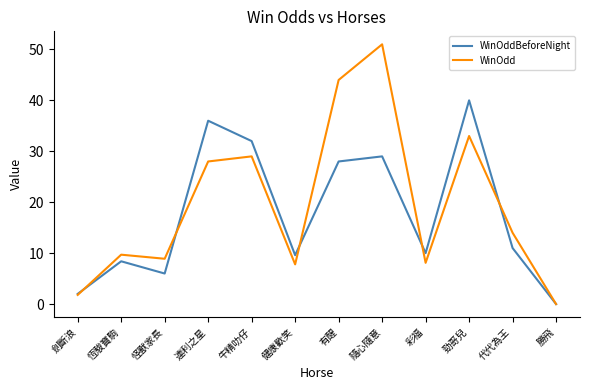

Reading left to right, transcribe all the data shown in this chart.

WinOddBeforeNight: 2.0	8.4	6.0	36.0	32.0	9.6	28.0	29.0	10.0	40.0	11.0	0.0
WinOdd: 1.8	9.7	8.9	28.0	29.0	7.8	44.0	51.0	8.1	33.0	14.0	0.0